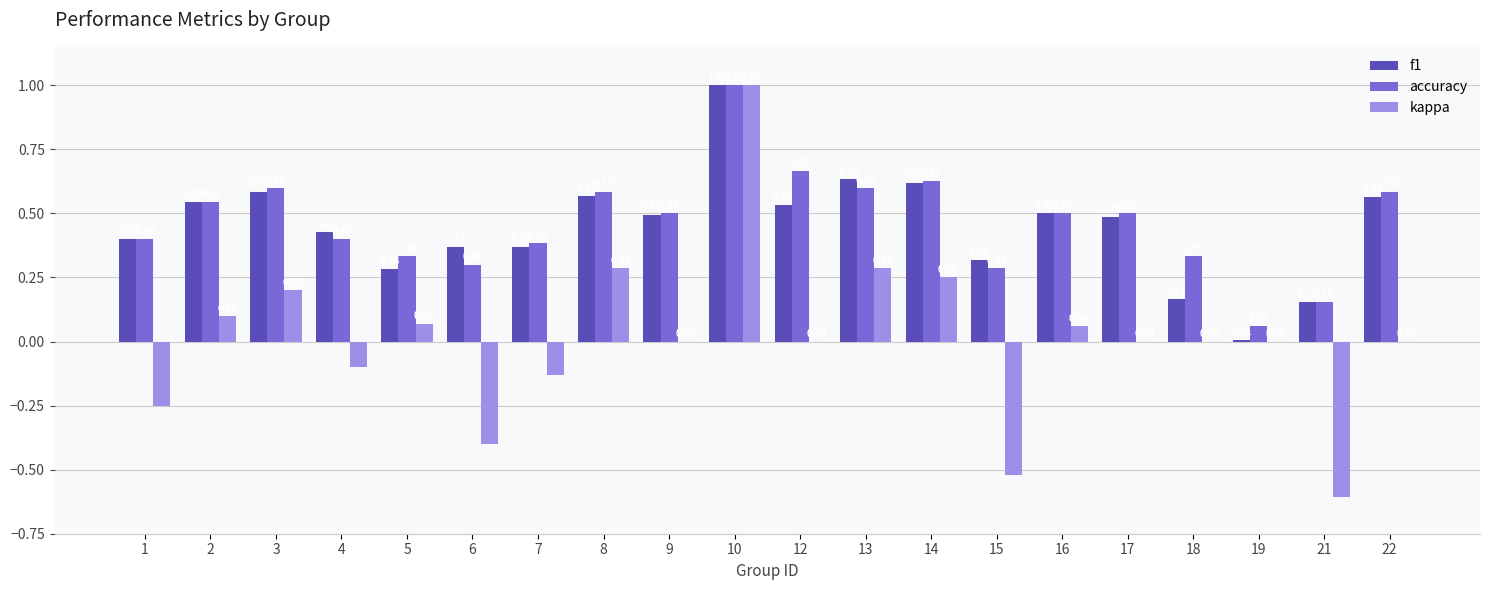

What is the maximum value for accuracy?

1.0